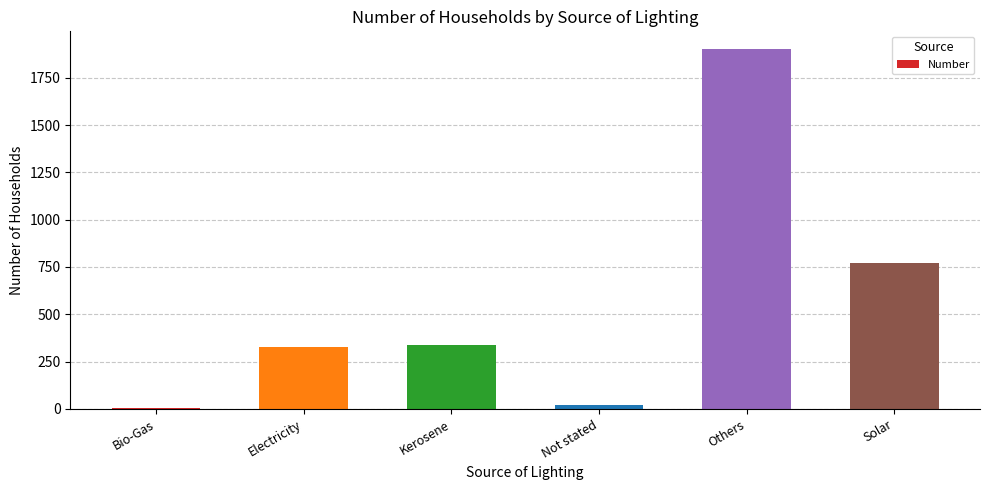

At which category does the chart reach its peak across all series?

Others